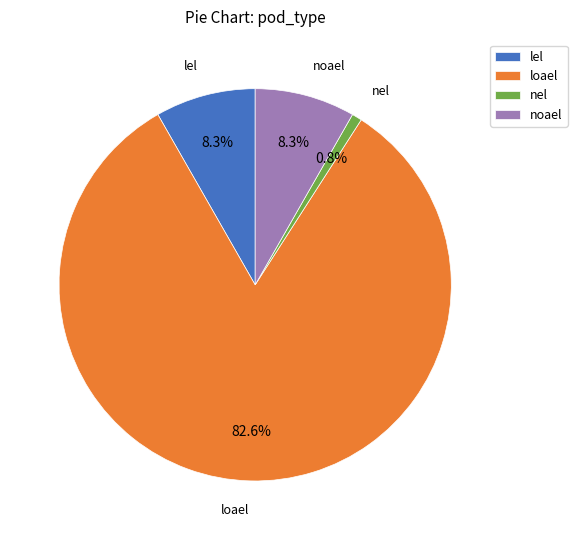

To the nearest percent, what percentage of the pie is nel?

1%